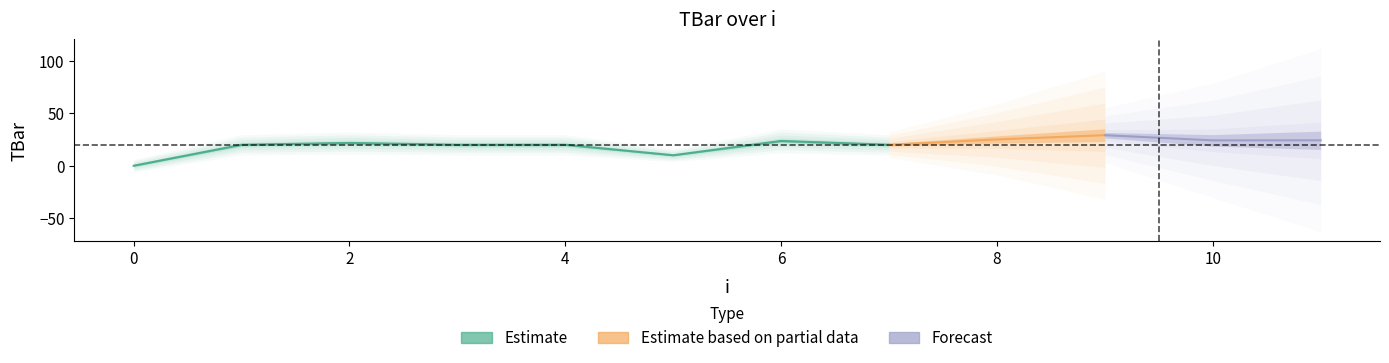

Reading left to right, extract all data points from this chart.

0.0	20.0	21.8	20.0	20.0	10.0	23.6	20.0	25.1	29.1	24.2	24.3